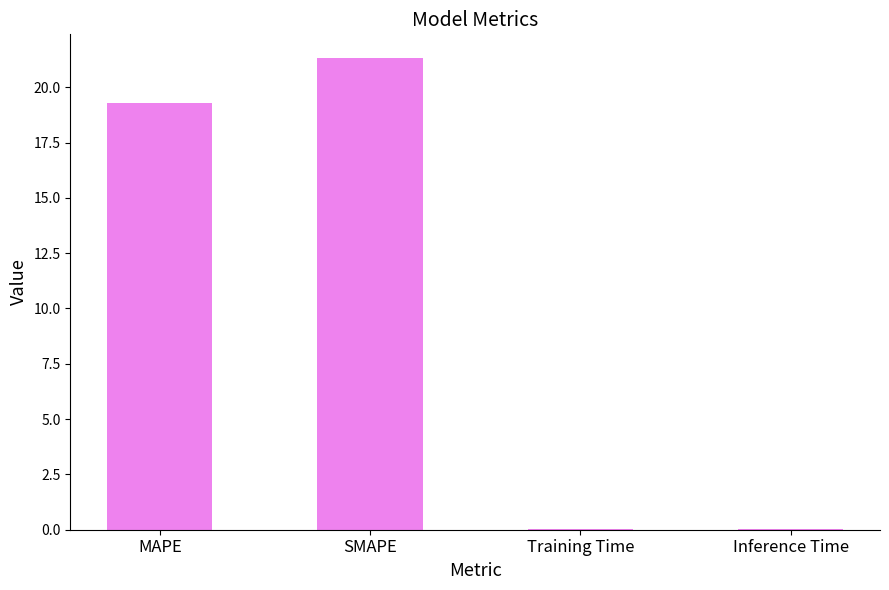

Which category has the highest value across all series?

SMAPE